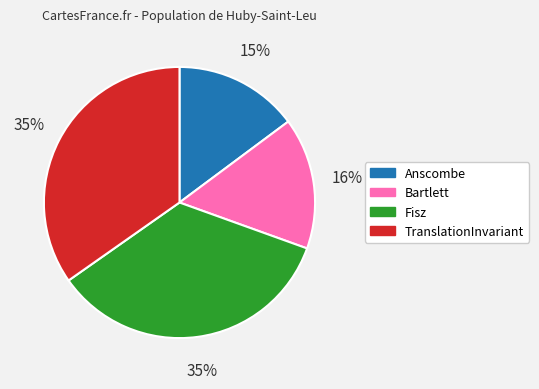

Do Fisz and Bartlett together represent more than half of the pie?

Yes